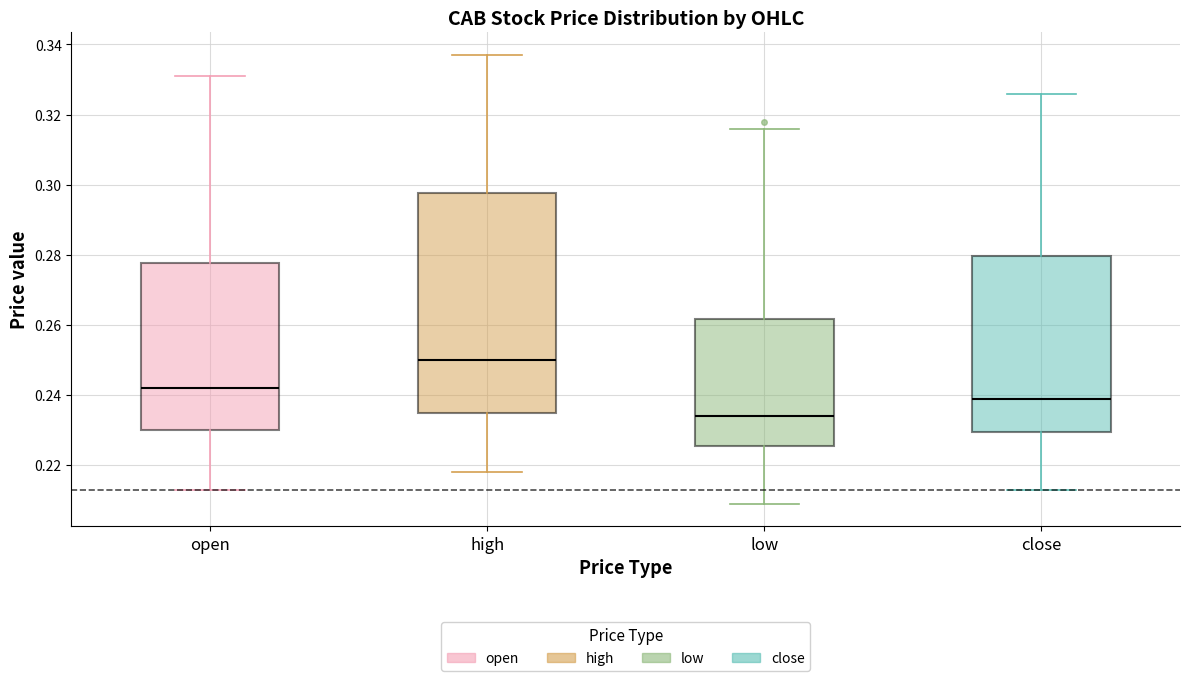

Reading left to right, read every box against the y-axis: the position of its median line, the range the box covers, and the ends of its whiskers. The values are not printed on the chart, so give them approximately, as read against the axis.

open: median 0.242, box 0.230 to 0.278, whiskers 0.214 to 0.332
high: median 0.250, box 0.236 to 0.298, whiskers 0.218 to 0.338
low: median 0.234, box 0.226 to 0.262, whiskers 0.210 to 0.316
close: median 0.240, box 0.230 to 0.280, whiskers 0.214 to 0.326